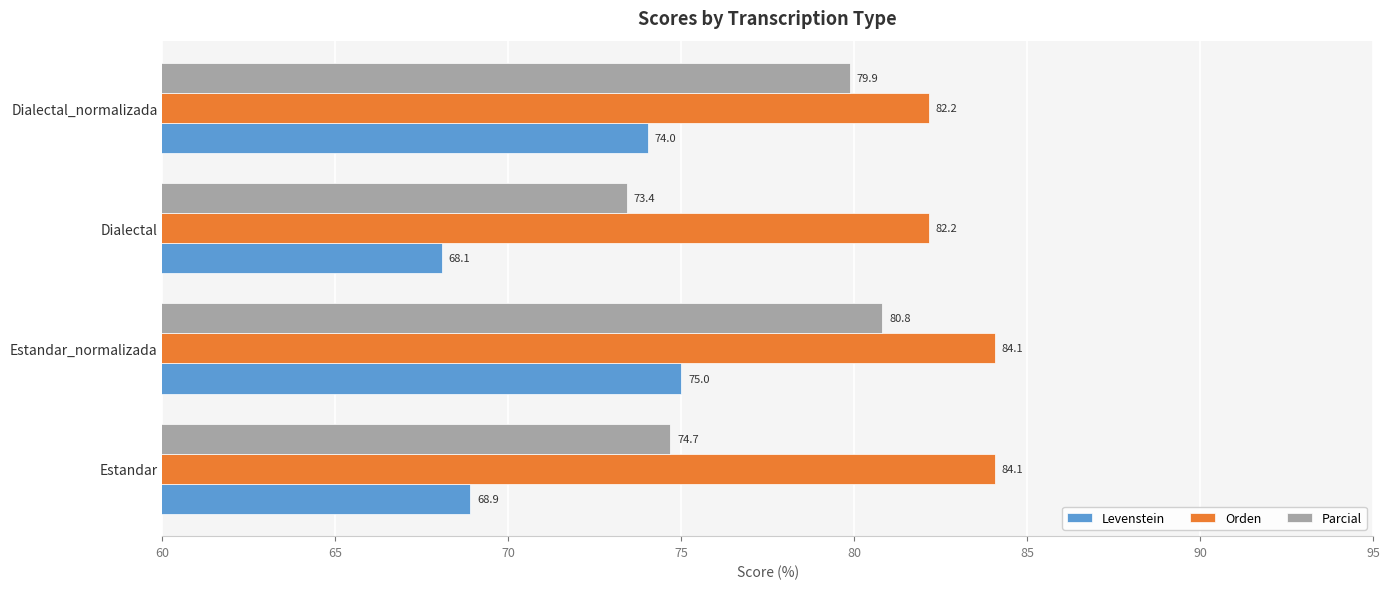

The value of Levenstein at Dialectal_normalizada is 44.3. True or false?

False